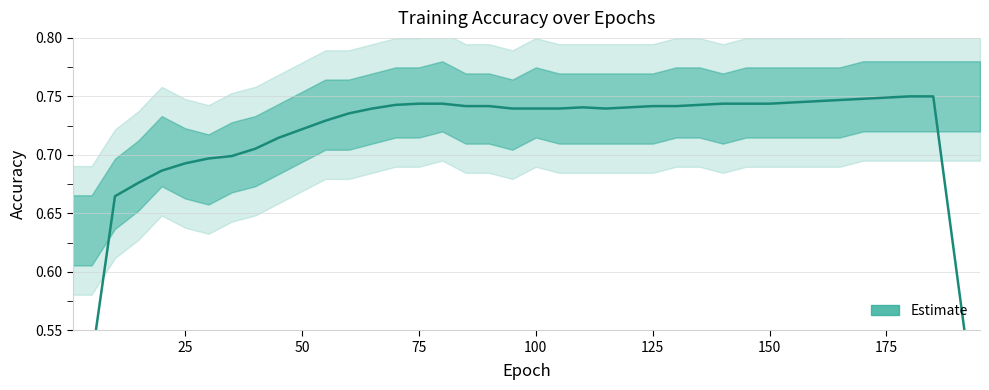

What is the average value?

0.7